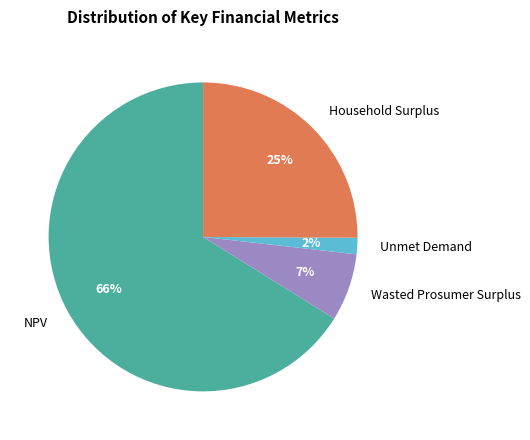

To the nearest percent, what is the combined percentage of Unmet Demand and Household Surplus?

27%